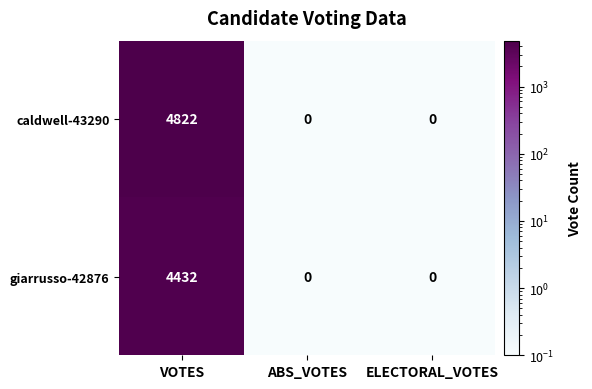

Reading right to left, transcribe all the data shown in this chart.

caldwell-43290: ELECTORAL_VOTES=0	ABS_VOTES=0	VOTES=4822
giarrusso-42876: ELECTORAL_VOTES=0	ABS_VOTES=0	VOTES=4432